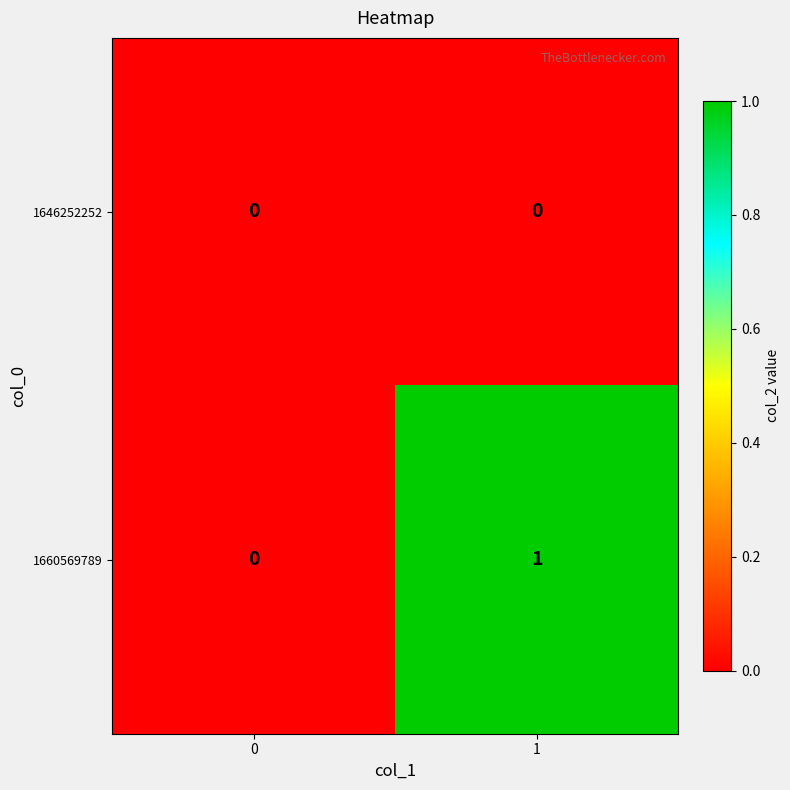

Which series has the largest range (max minus min)?

1660569789